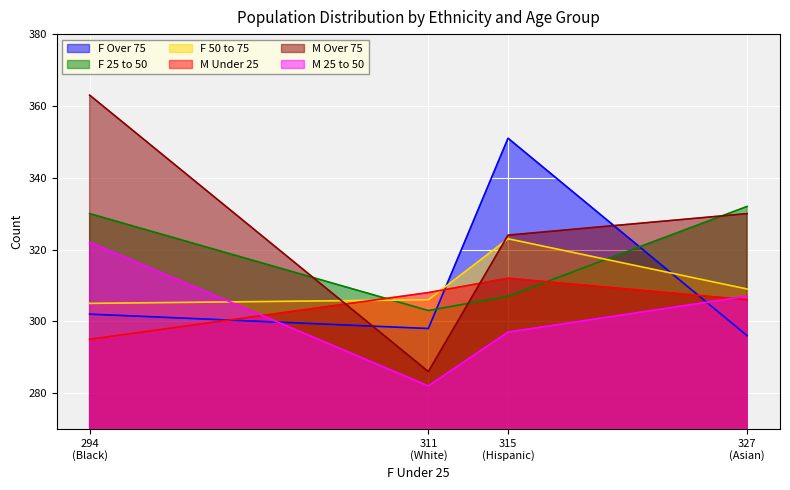

At which label does F 50 to 75 first exceed 309?

315
(Hispanic)